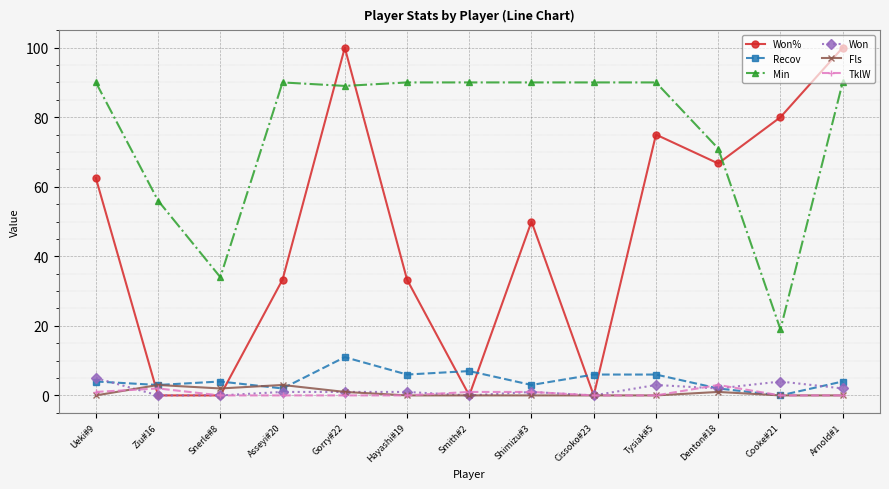

Which series has the widest spread of values?

Won%